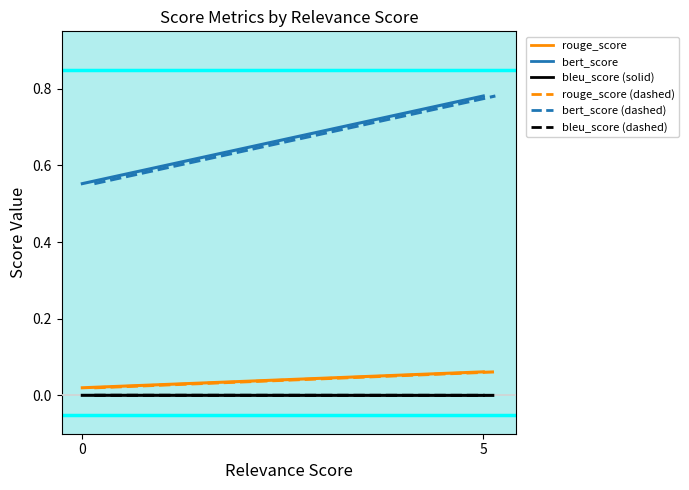

Which series has the largest total across all categories?

bert_score (solid)